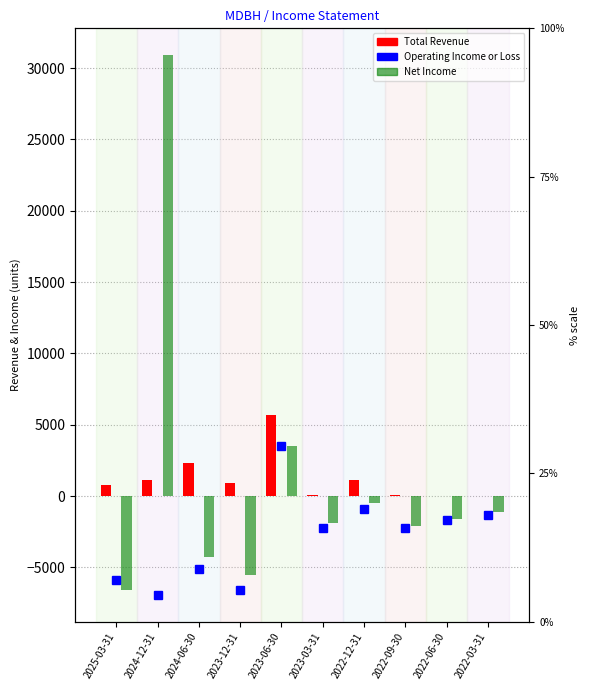

Reading right to left, what are all the values shown in this chart?

Operating Income or Loss: 2022-03-31=-1300	2022-06-30=-1700	2022-09-30=-2200	2022-12-31=-900	2023-03-31=-2200	2023-06-30=3500	2023-12-31=-6600	2024-06-30=-5100	2024-12-31=-6900	2025-03-31=-5900
Total Revenue: 2022-03-31=0	2022-06-30=0	2022-09-30=100	2022-12-31=1100	2023-03-31=100	2023-06-30=5700	2023-12-31=900	2024-06-30=2300	2024-12-31=1100	2025-03-31=800
Net Income: 2022-03-31=-1100	2022-06-30=-1600	2022-09-30=-2100	2022-12-31=-500	2023-03-31=-1900	2023-06-30=3500	2023-12-31=-5500	2024-06-30=-4300	2024-12-31=30900	2025-03-31=-6600